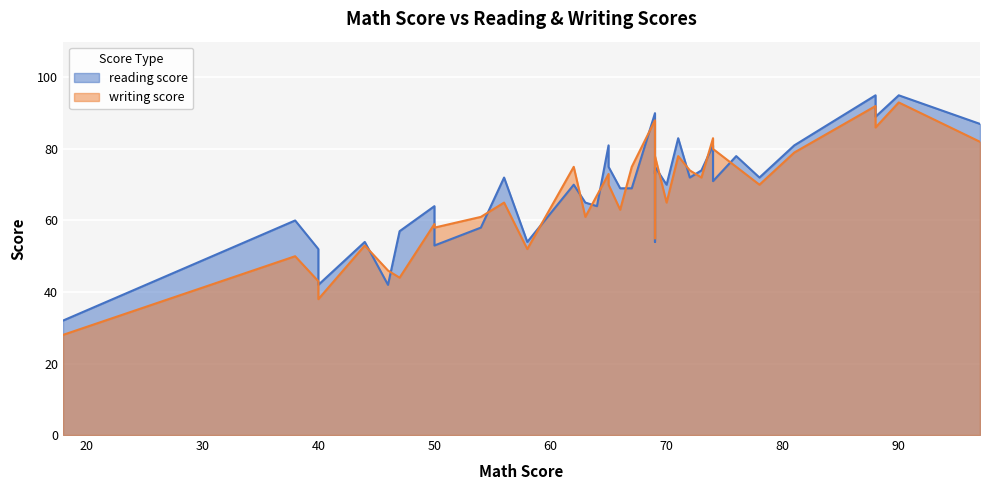

The reading score series shows 21 at 54. True or false?

False